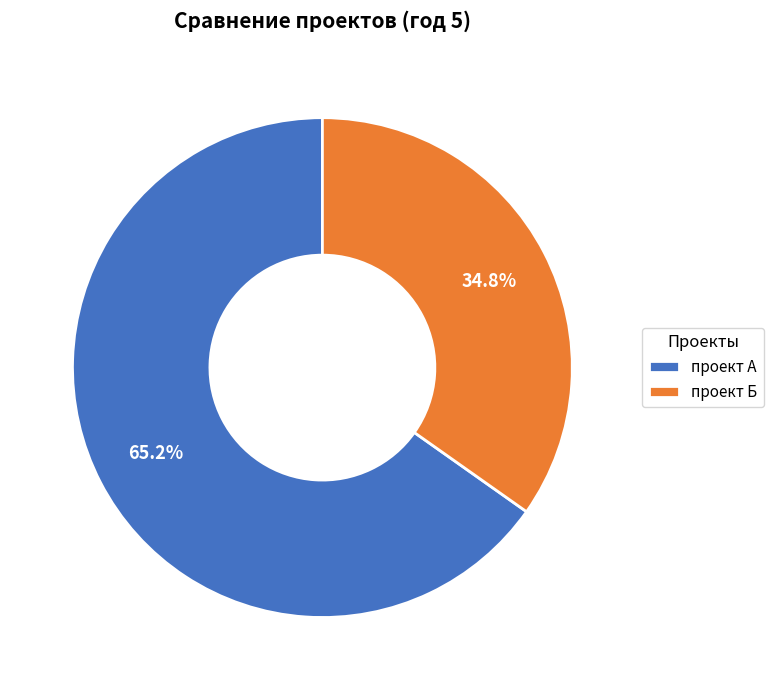

Rank the categories by value from highest to lowest.

проект А, проект Б